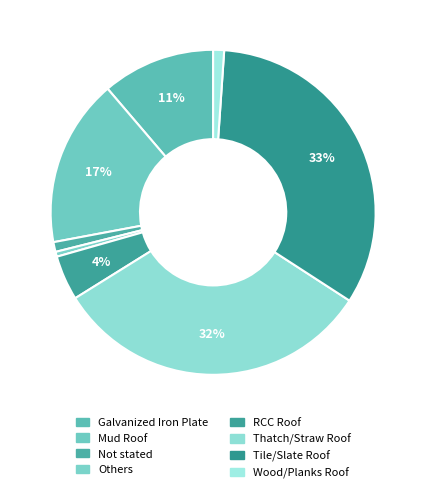

What is the smallest slice in the pie chart?

Others